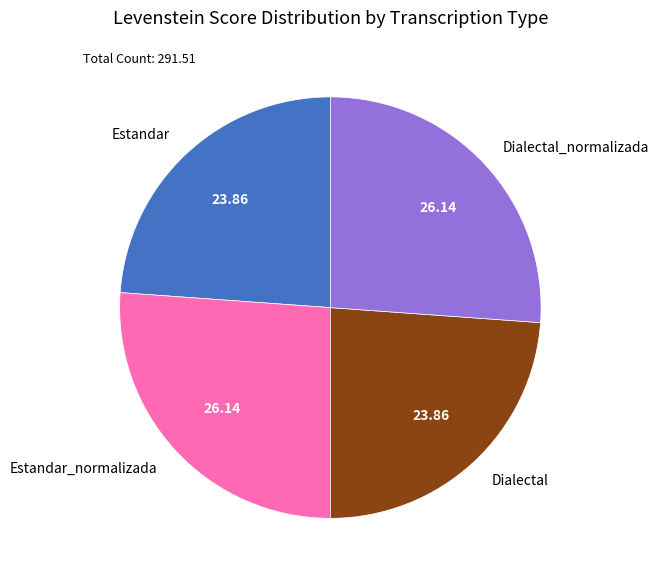

Is there a majority slice in this chart?

No